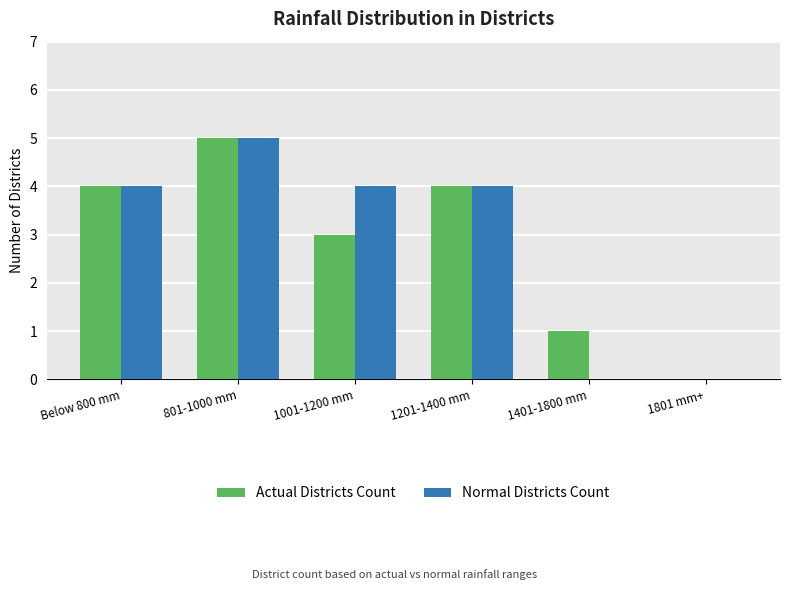

Which series changed the most between 801-1000 mm and 1401-1800 mm?

Normal Districts Count